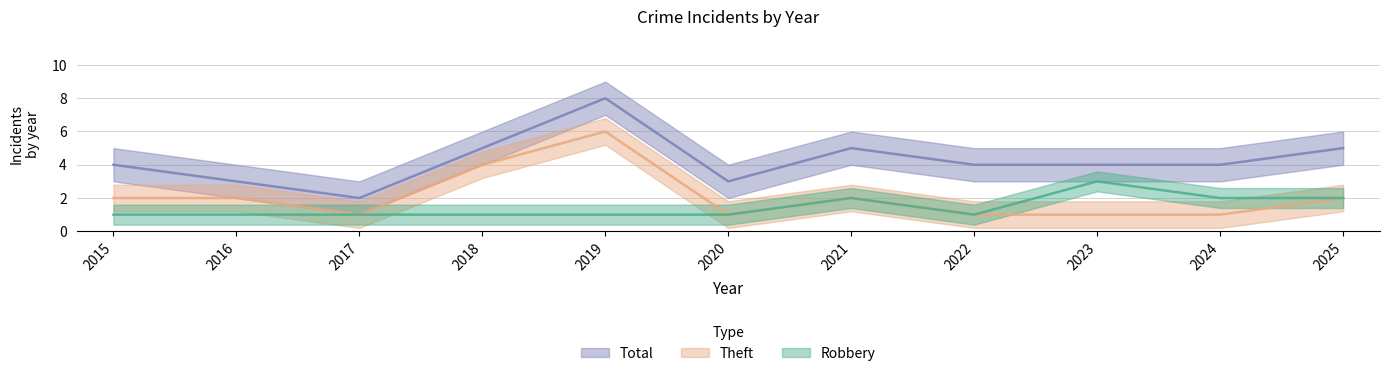

Count the number of categories in the chart.

11